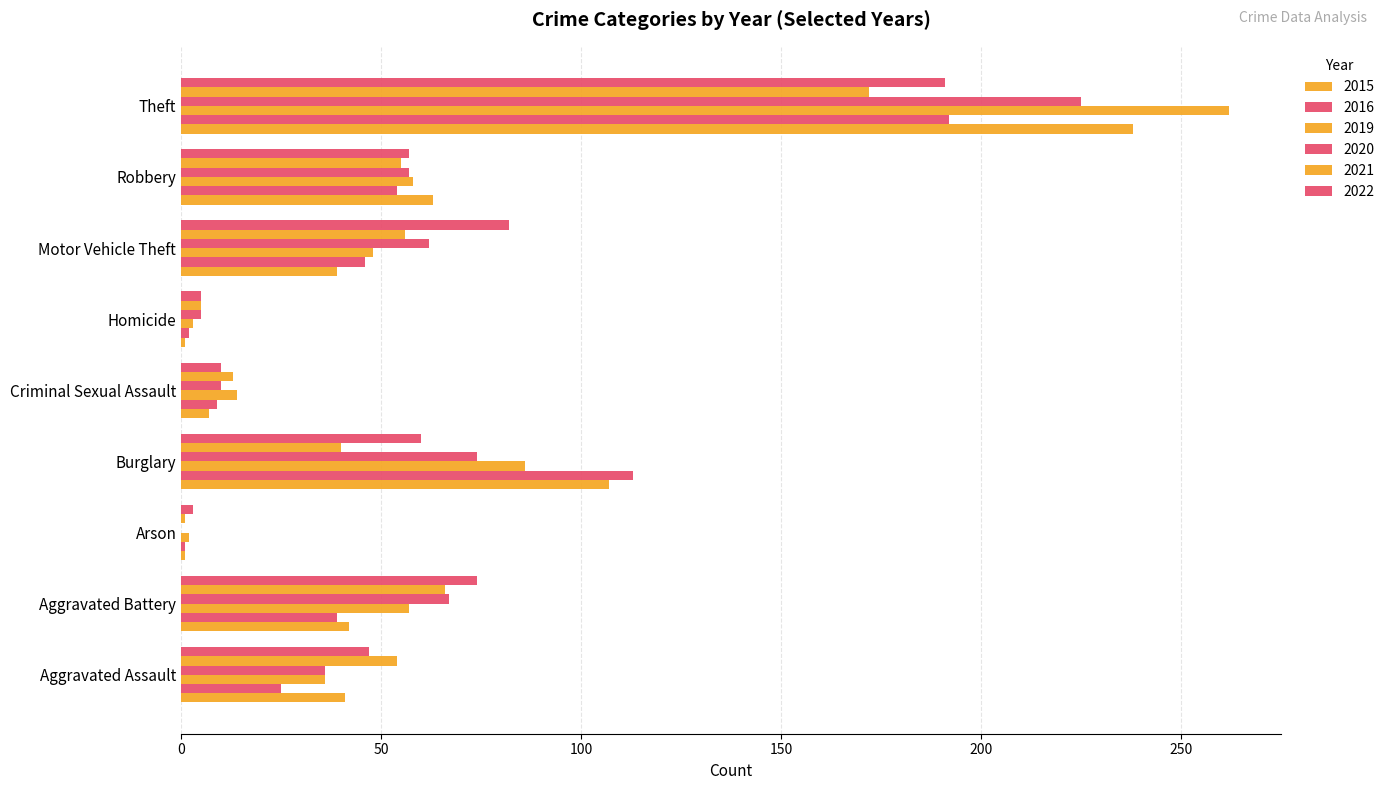

Count the number of data series in this chart.

6